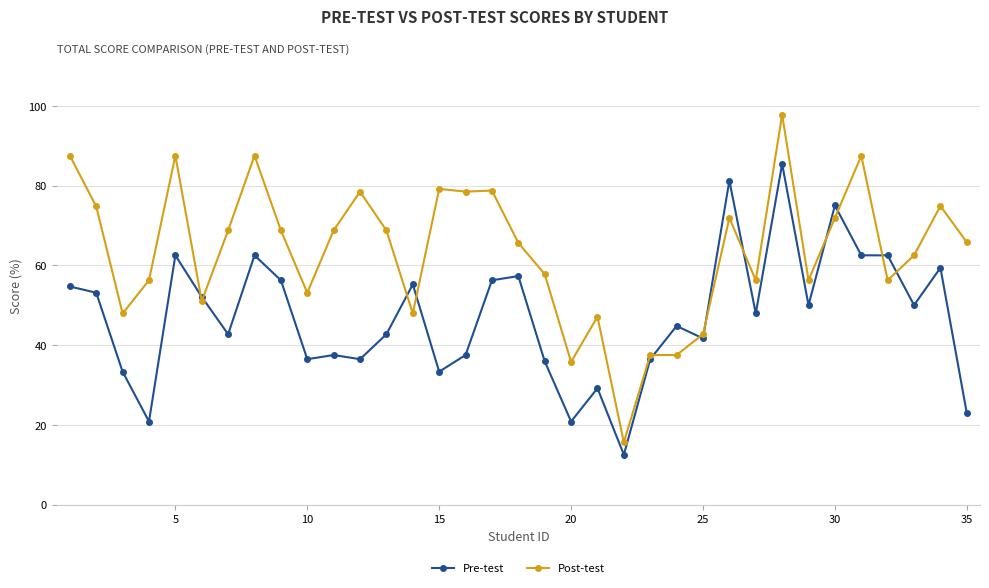

What is the average value of the Post-test series?

63.5